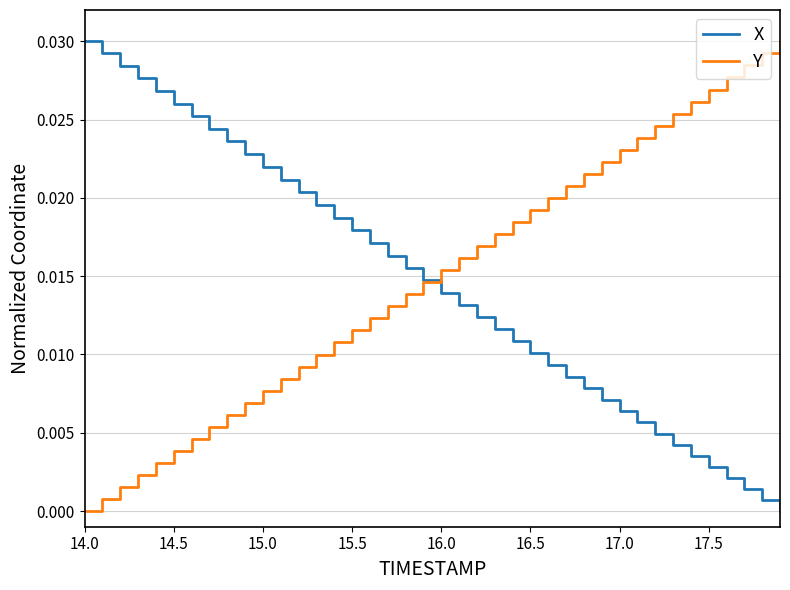

How many times do X and Y cross each other?

1